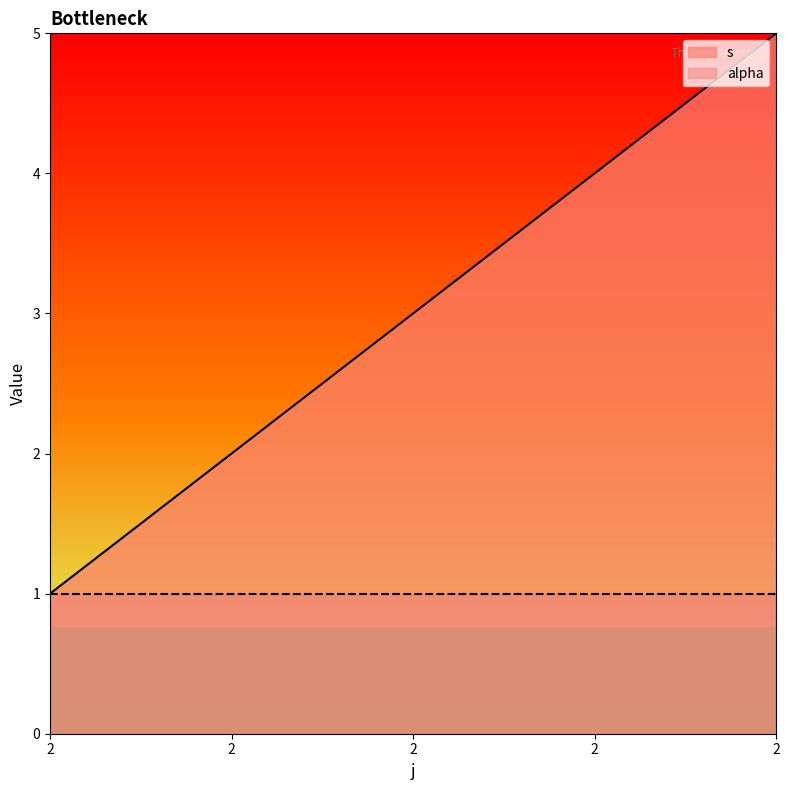

How many data points are less than 3?

2